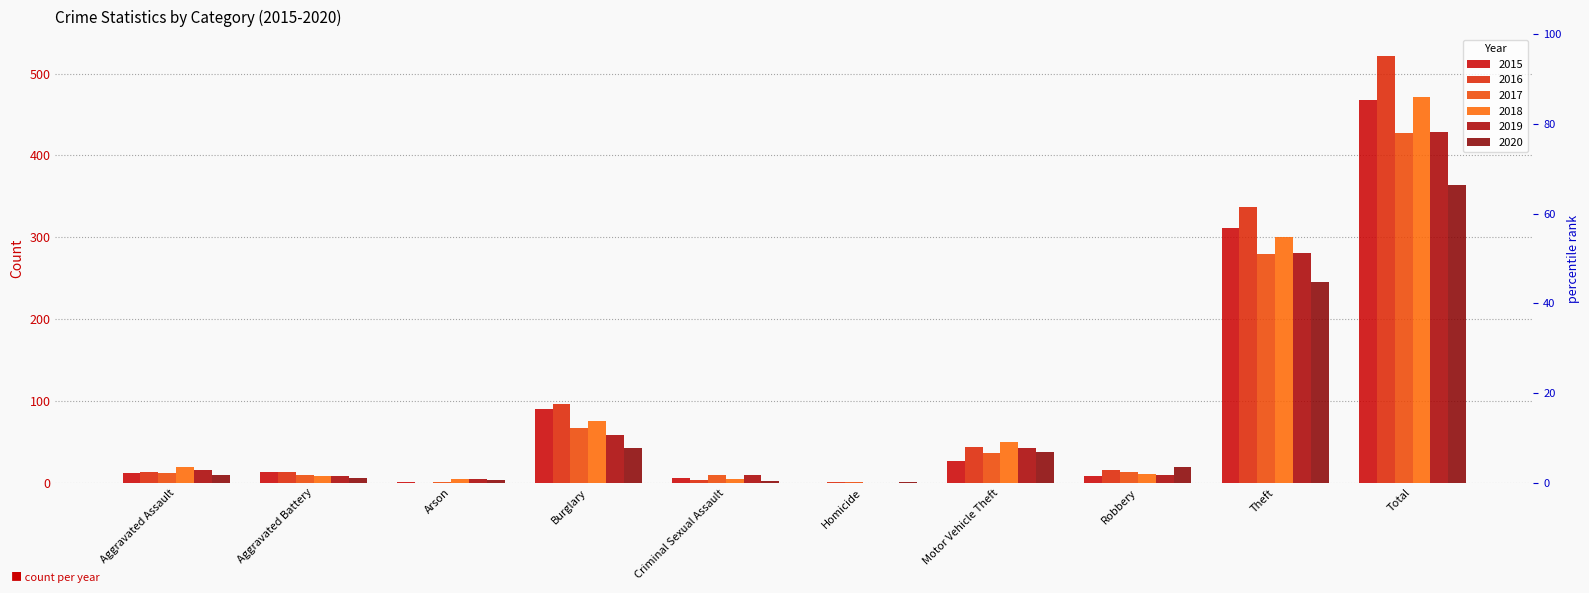

Reading left to right, transcribe all the data shown in this chart.

2015: 12	13	1	90	6	0	27	8	311	468
2016: 13	13	0	96	3	1	44	15	337	522
2017: 12	9	1	67	9	1	36	13	280	428
2018: 19	8	4	75	4	0	50	11	300	471
2019: 16	8	4	58	10	0	43	9	281	429
2020: 9	6	3	42	2	1	37	19	245	364